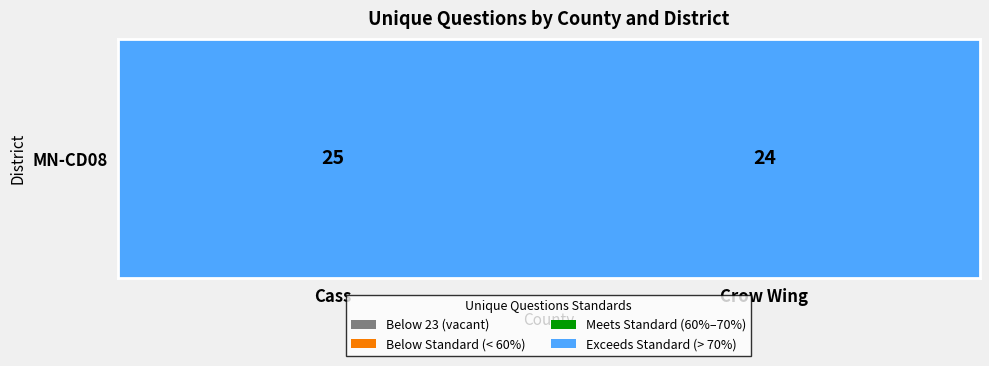

At which category does the chart reach its peak across all series?

Cass